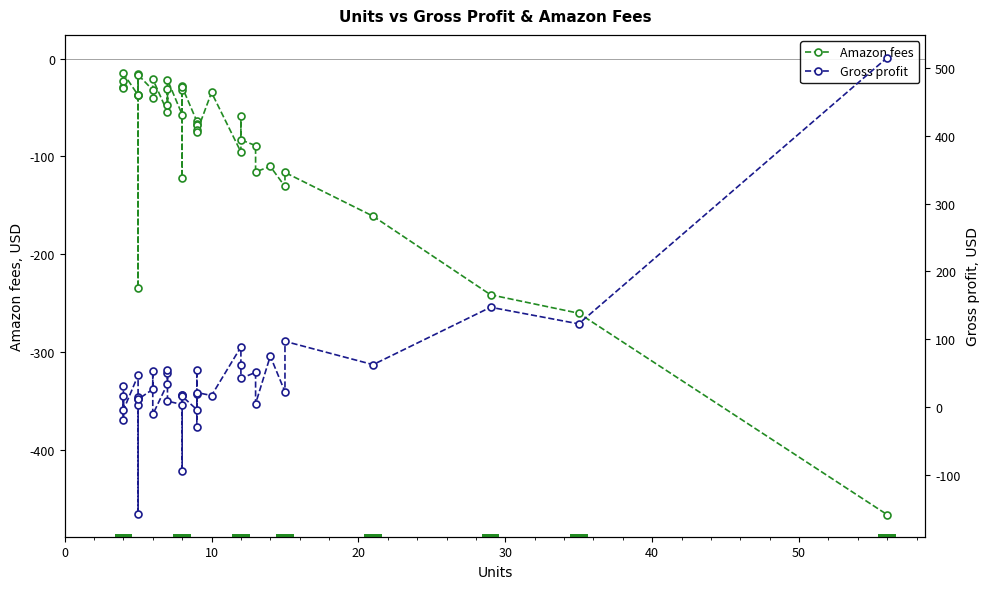

Rank the series at 0 from lowest to highest value.

Amazon fees, Gross profit